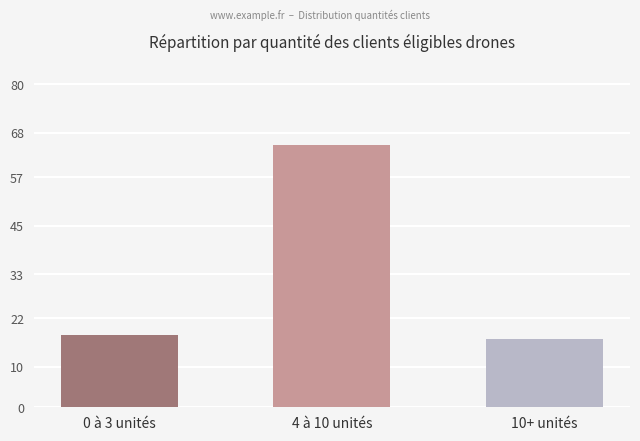

What is the difference between the maximum and minimum values?

48